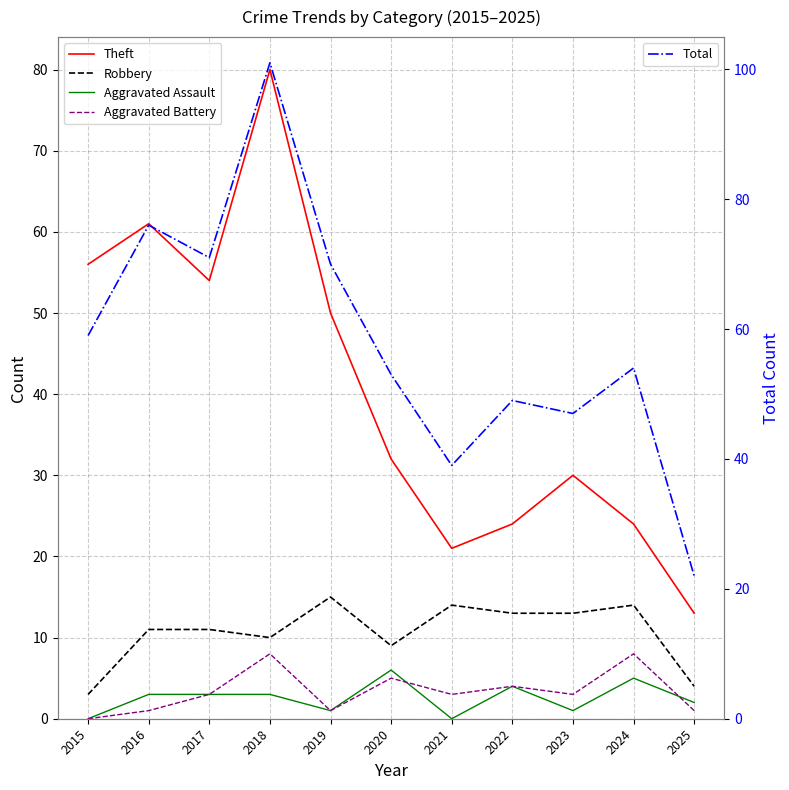

List the labels in order of Total value, smallest first.

2025, 2021, 2023, 2022, 2020, 2024, 2015, 2019, 2017, 2016, 2018